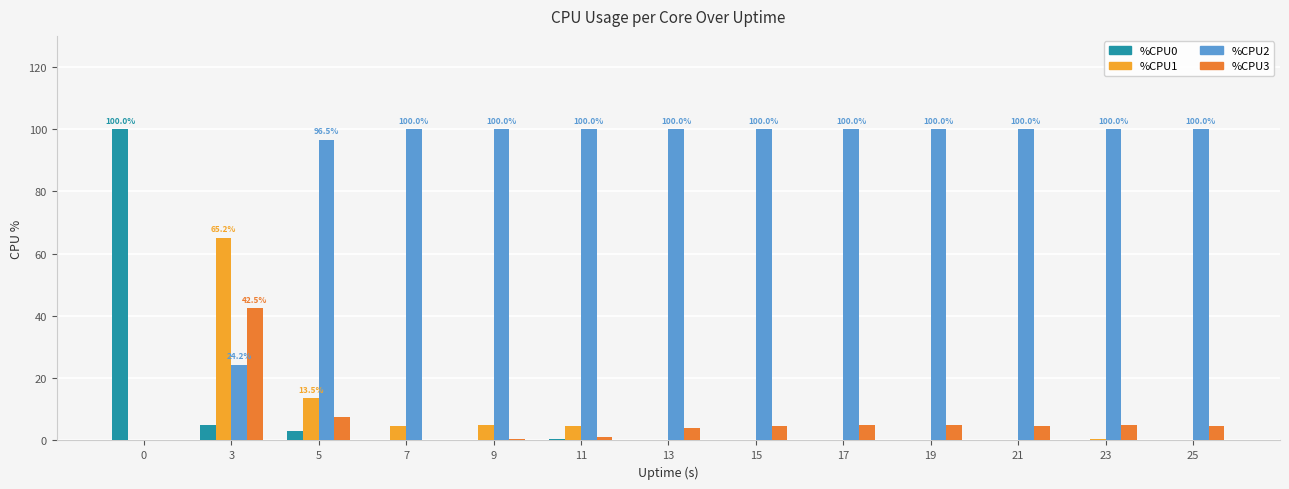

What is the maximum value shown in the chart?

100.0